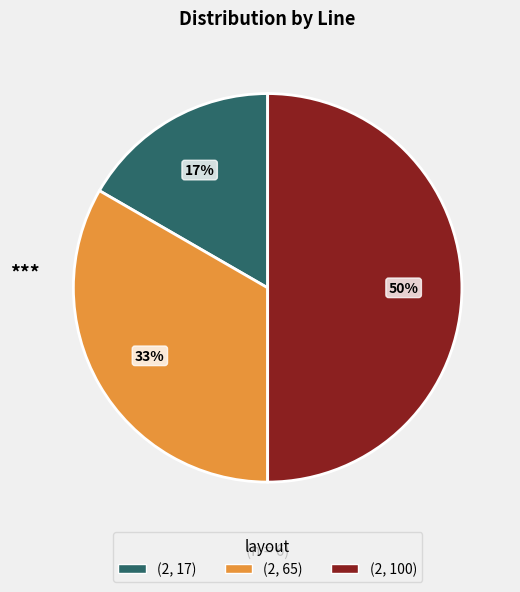

Is (2, 17) the majority of the pie?

No